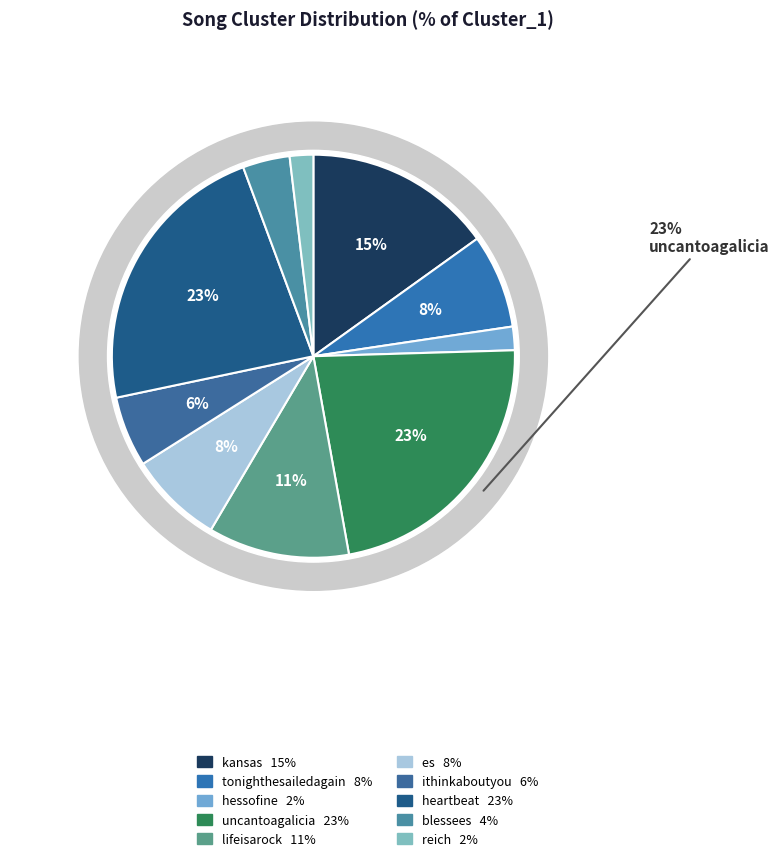

Combined, do heartbeat and kansas account for over 50%?

No